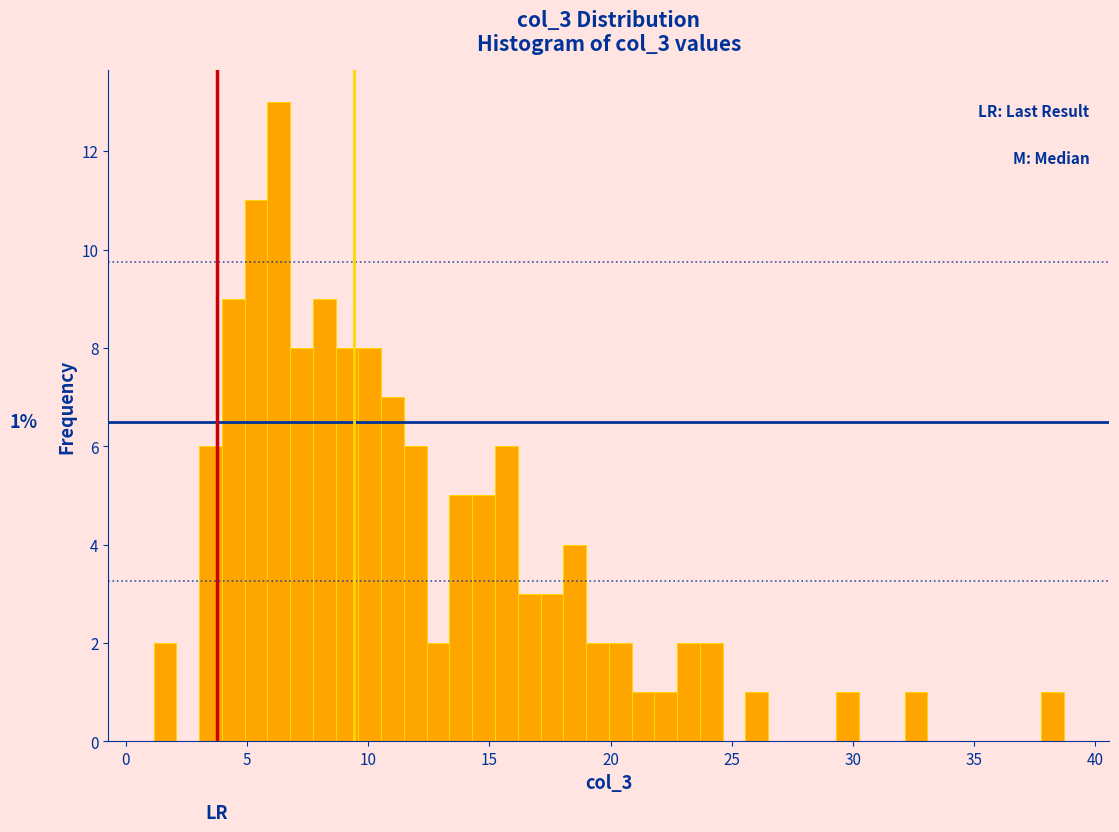

Around what value on the x-axis is the tallest bar? Give the approximate position of its centre, as read against the axis.

6.5